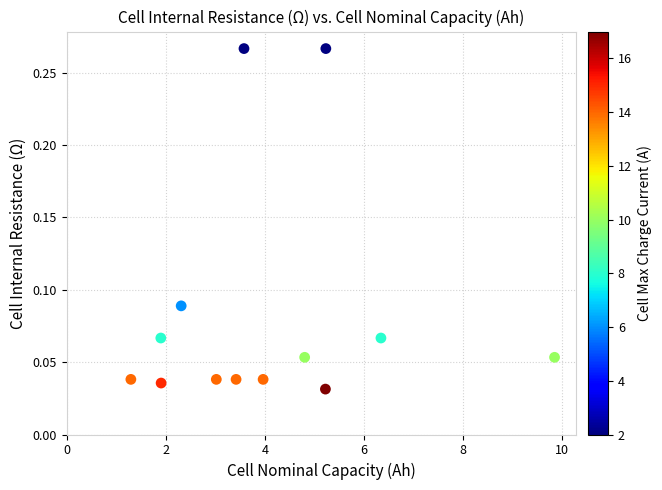

What is the range of X values (max minus min)?

8.6